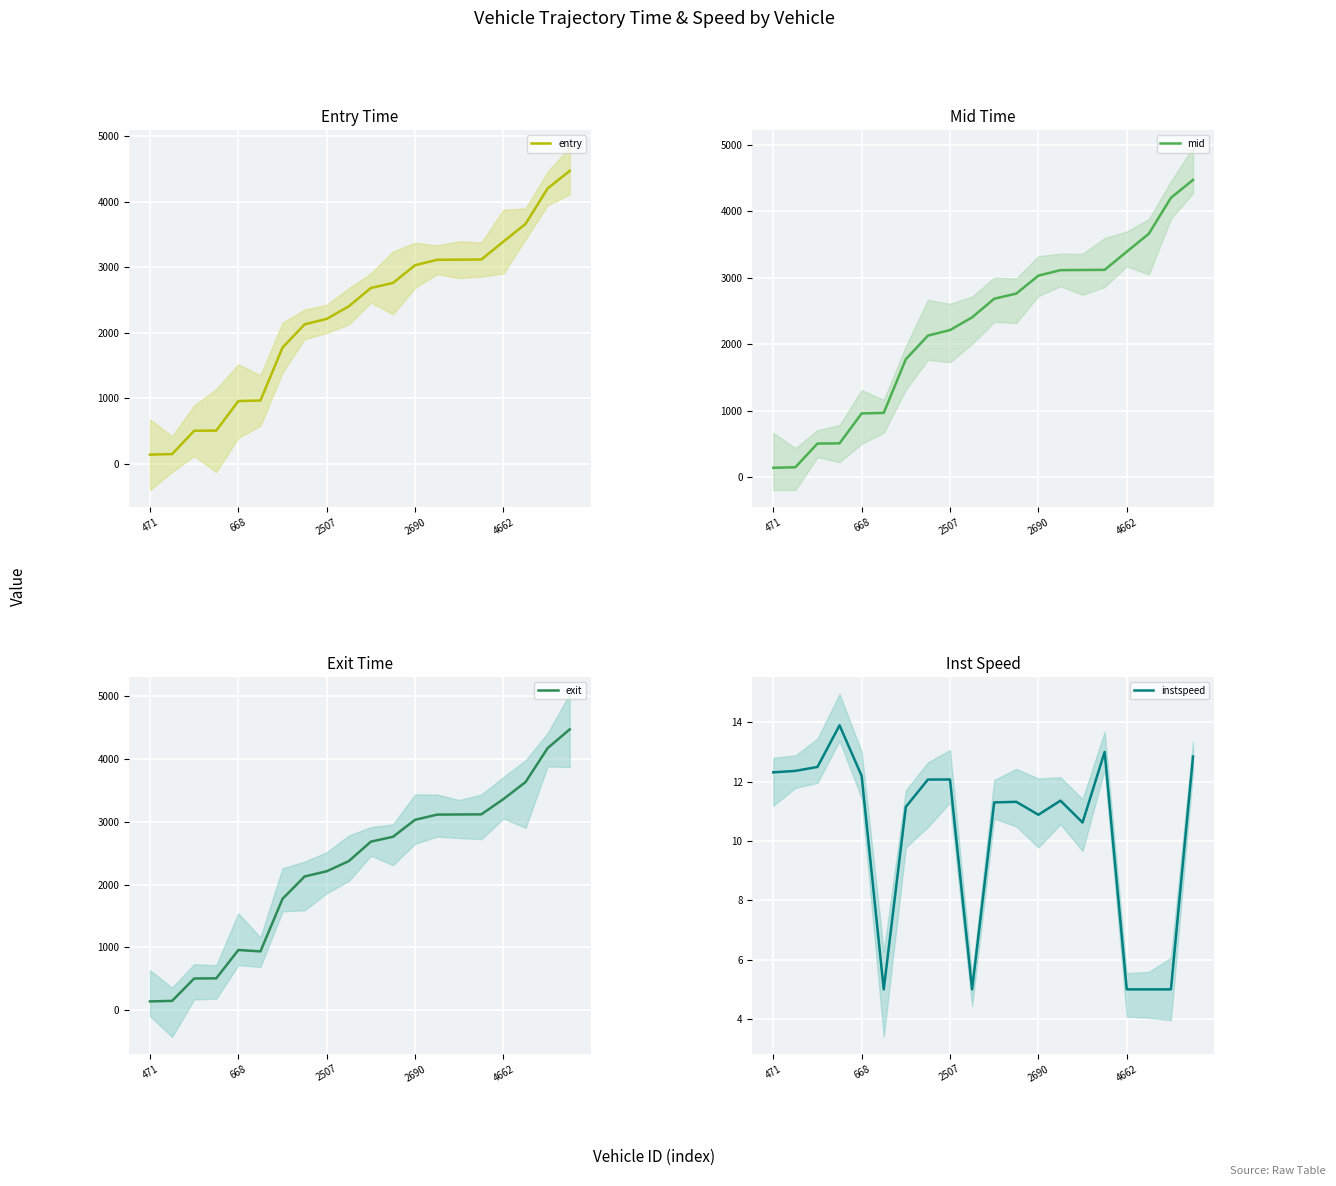

In exit, how many points are lower than both neighbors (excluding endpoints)?

1